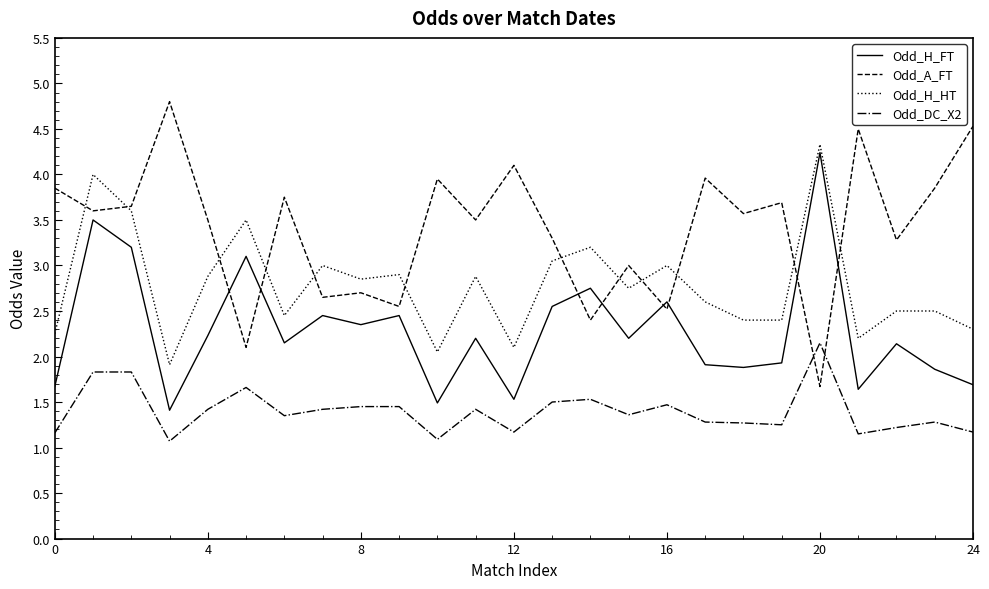

What is the maximum value shown in the chart?

4.8